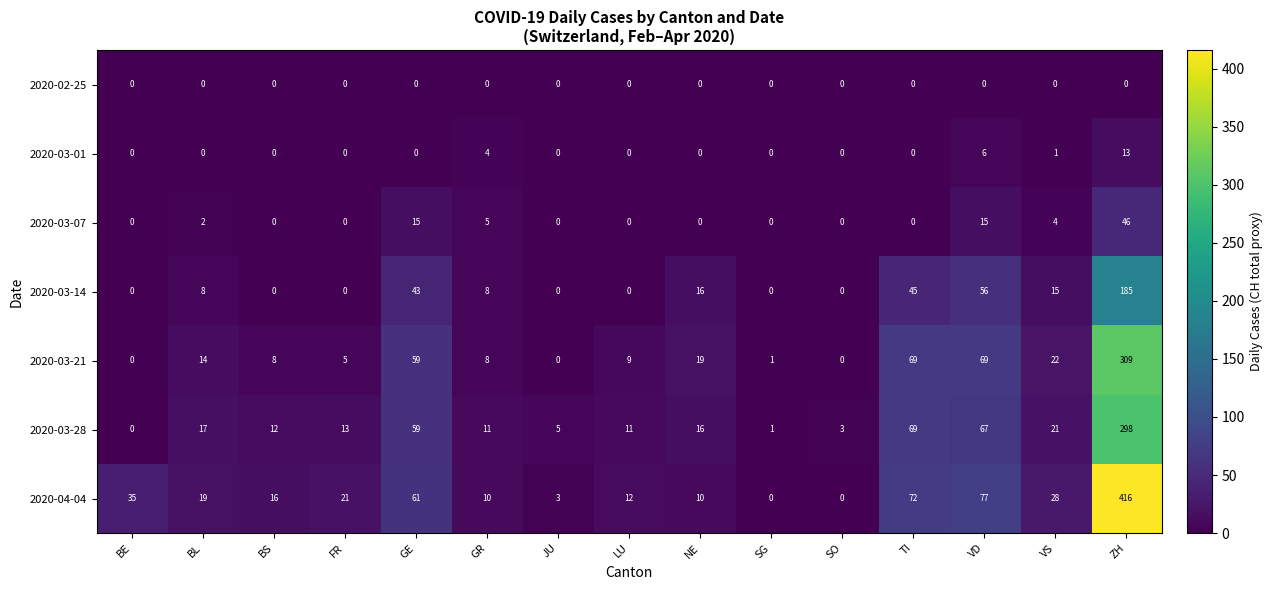

Rank the series by their maximum value, from highest to lowest.

2020-04-04, 2020-03-21, 2020-03-28, 2020-03-14, 2020-03-07, 2020-03-01, 2020-02-25